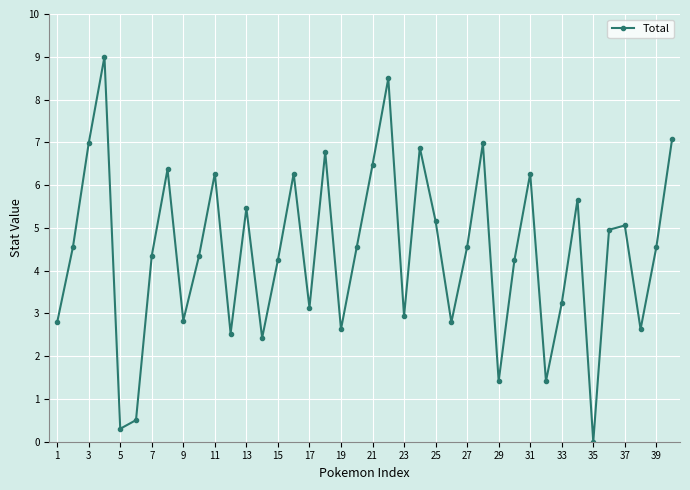

True or false: there are more than 2 points higher than both neighbors.

True